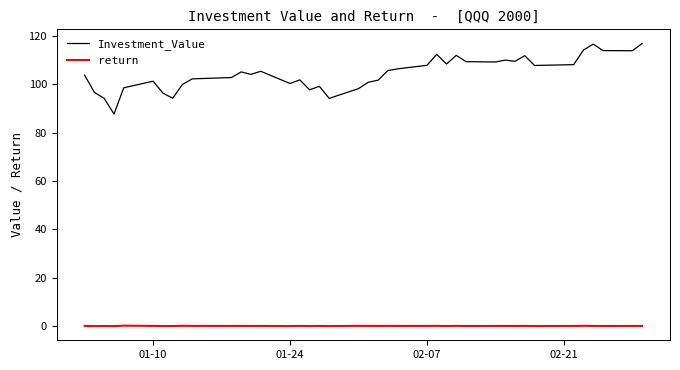

True or false: Investment_Value and return cross at least once.

False